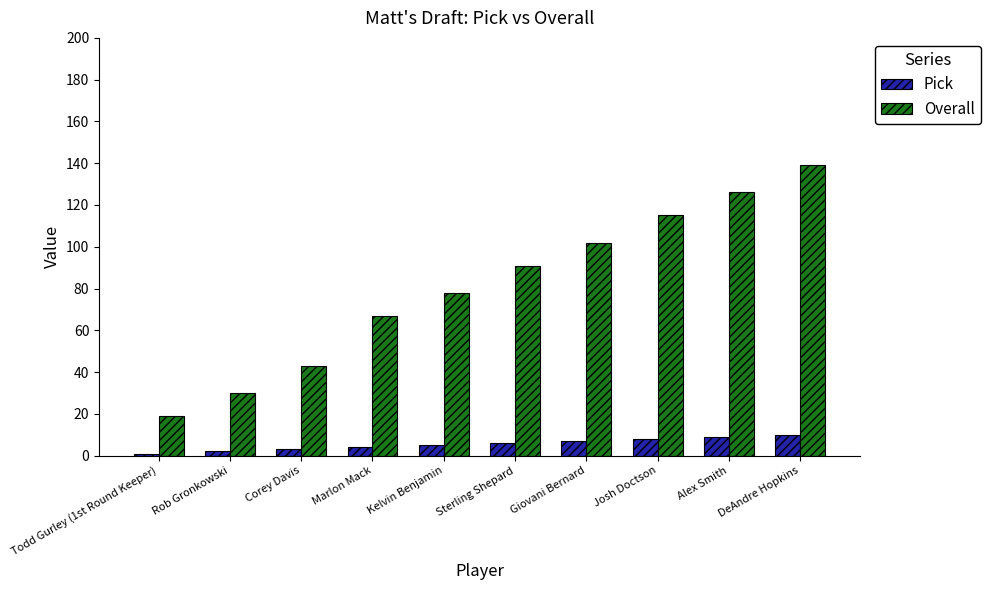

How many distinct data groups are displayed?

2